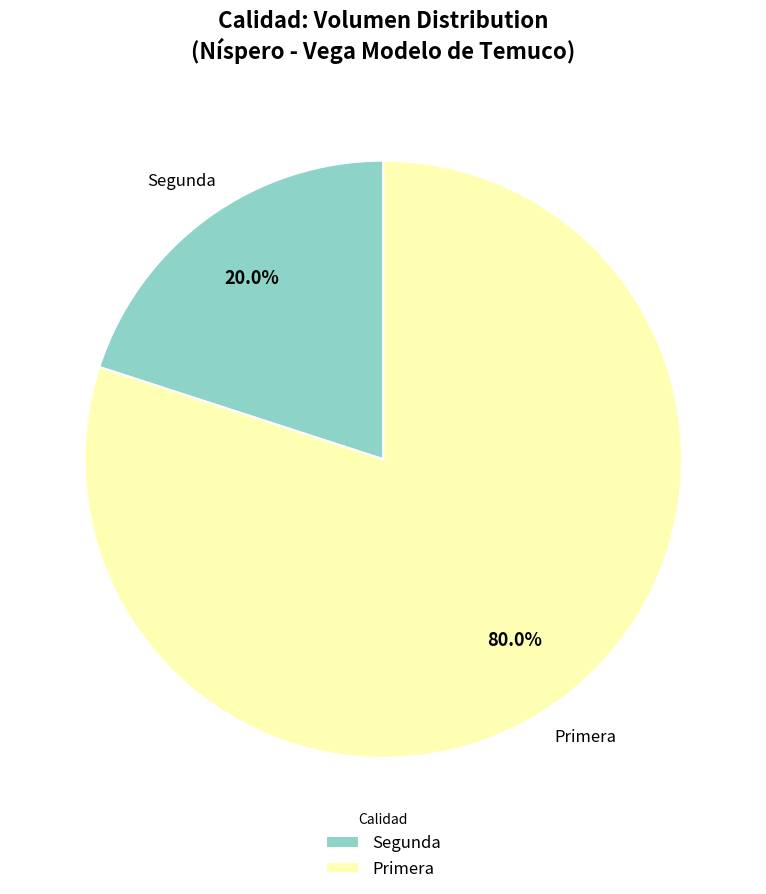

Is there a majority slice in this chart?

Yes